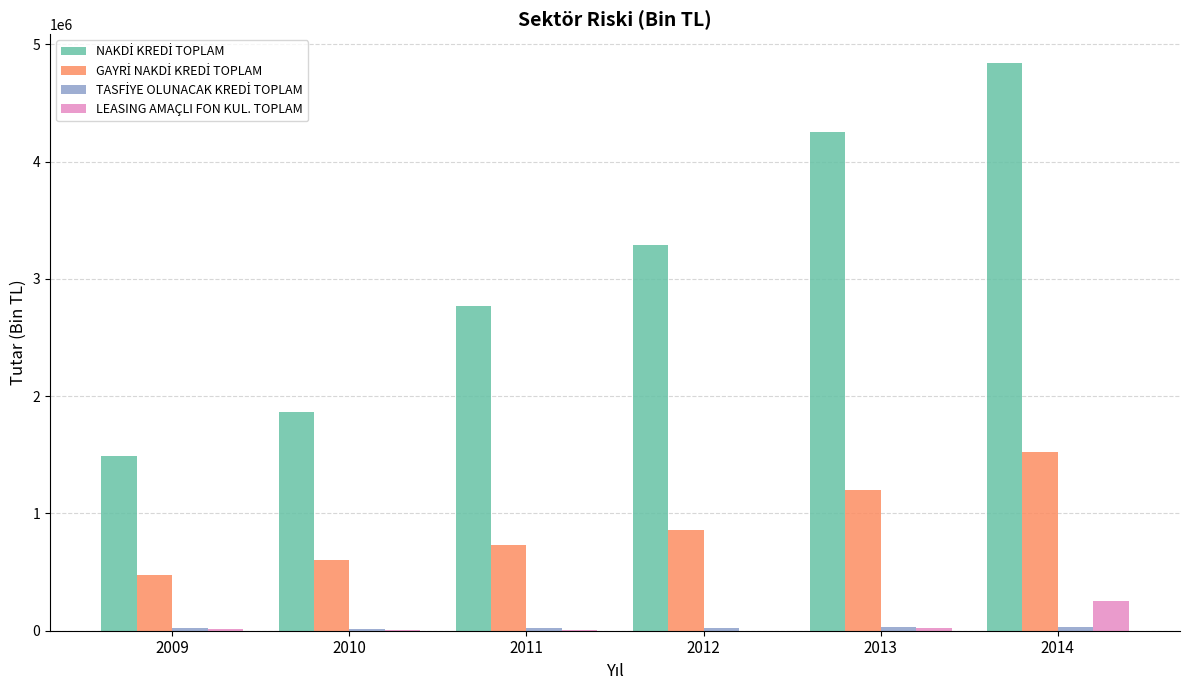

How many values in the LEASING AMAÇLI FON KUL. TOPLAM series exceed 12295?

3